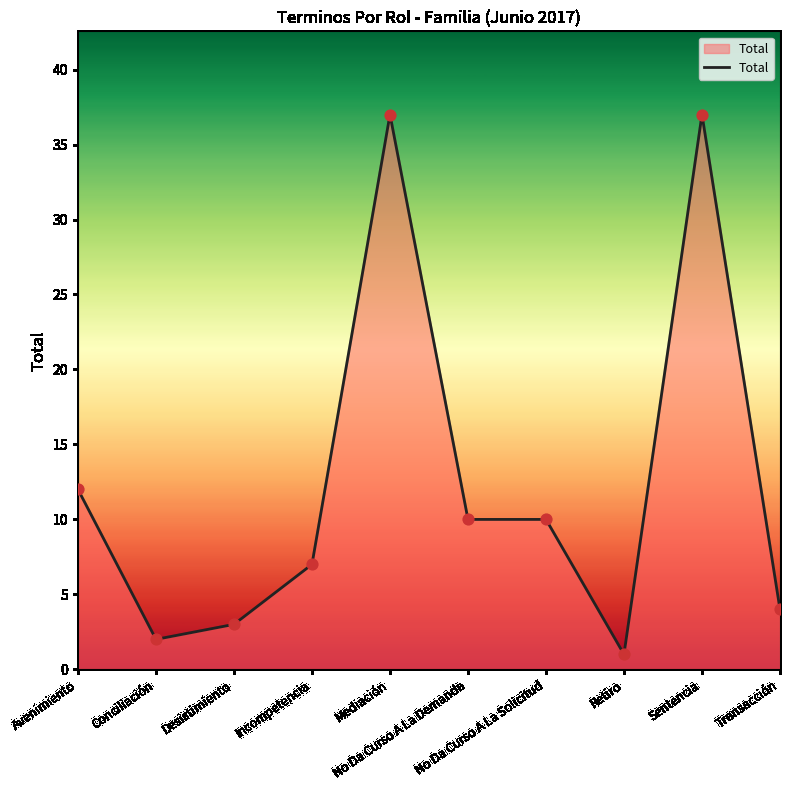

What is the difference between the maximum and minimum values?

36